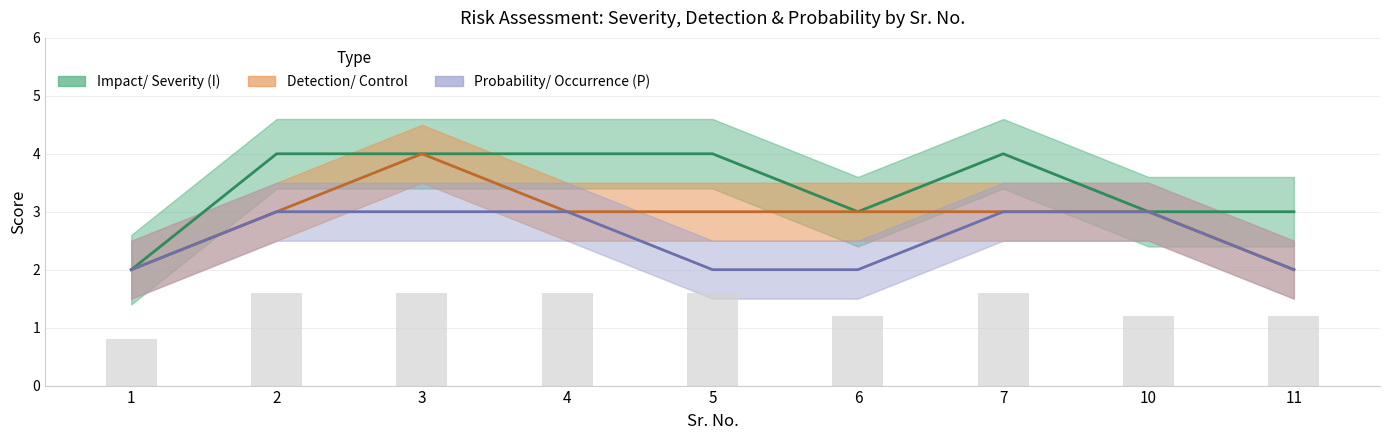

Read the Impact/ Severity (I) value at 5.

4